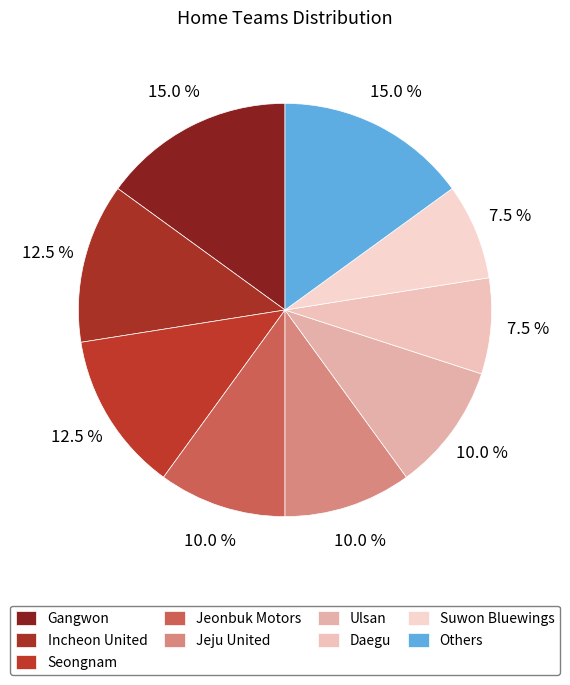

How many segments does this pie chart have?

9